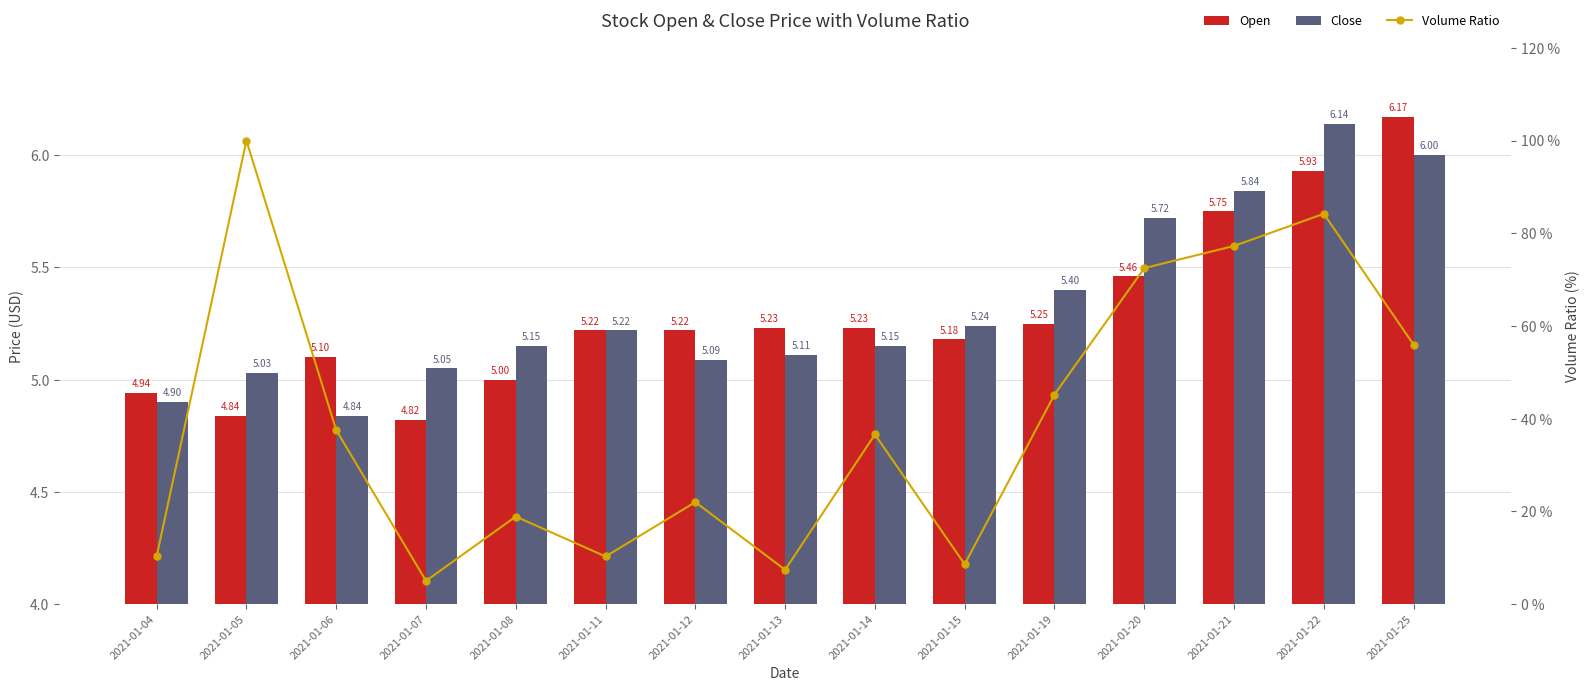

Are the bars grouped side by side (vs. stacked)?

Yes